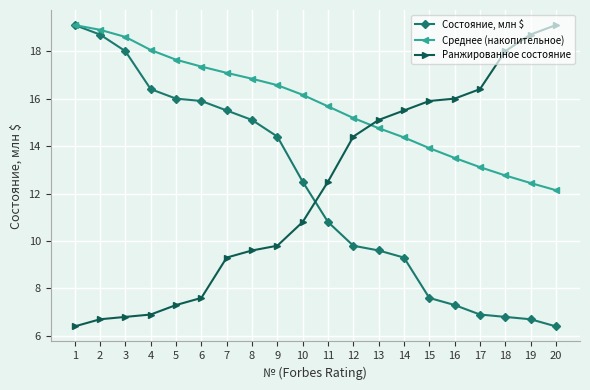

At which label does Среднее (накопительное) reach its minimum?

20